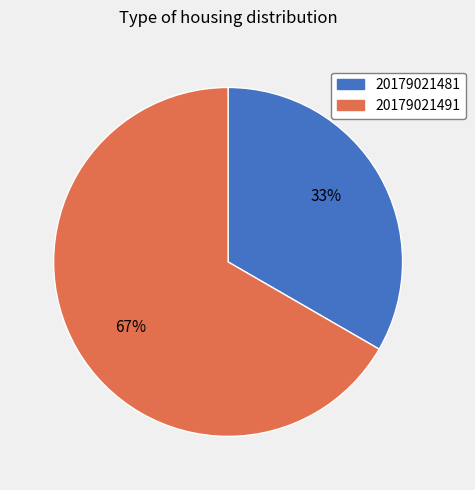

How many slices are in this pie chart?

2